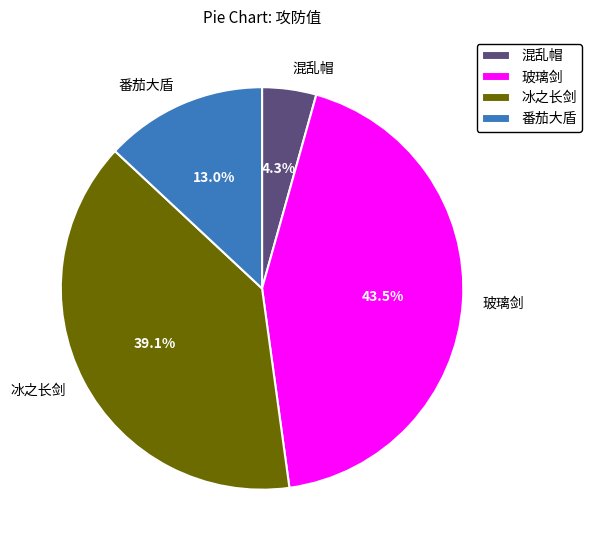

Does 混乱帽 account for over 50% of the chart?

No